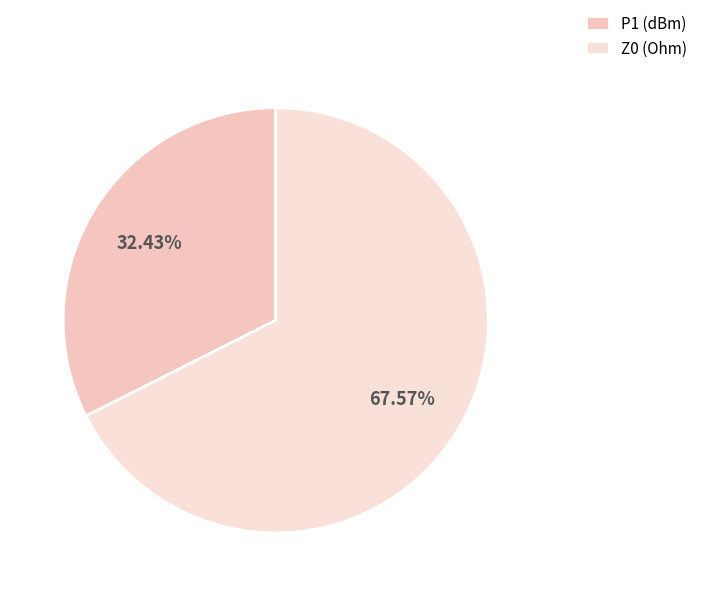

How much of the chart is everything except Z0 (Ohm)?

32.4%